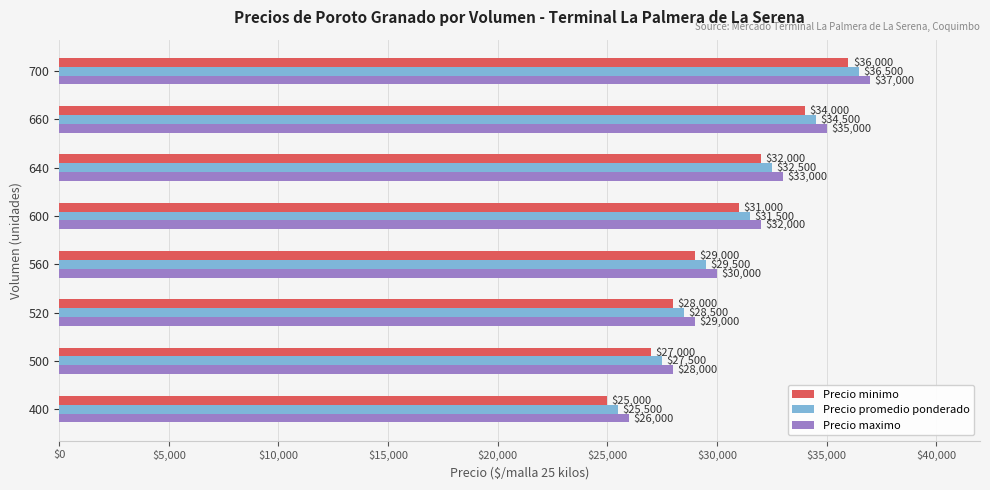

The Precio maximo series shows 32000 at 600. True or false?

True